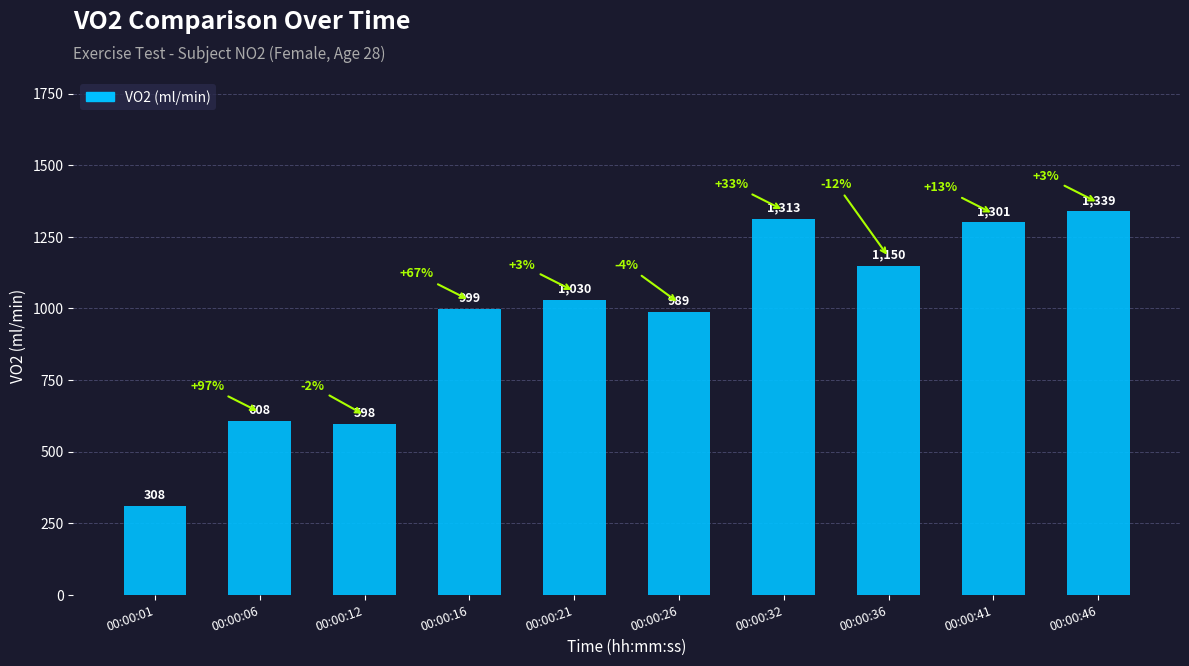

What is the greatest value displayed?

1339.4